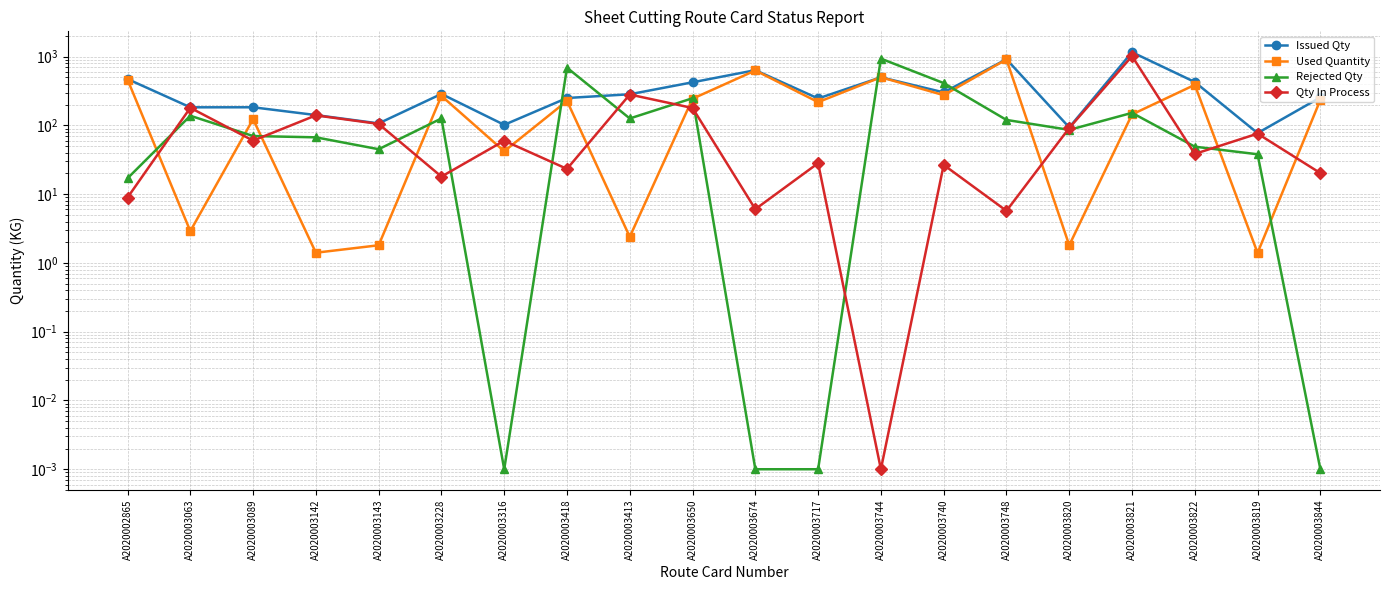

What is the sum of all Qty In Process values?

2362.3